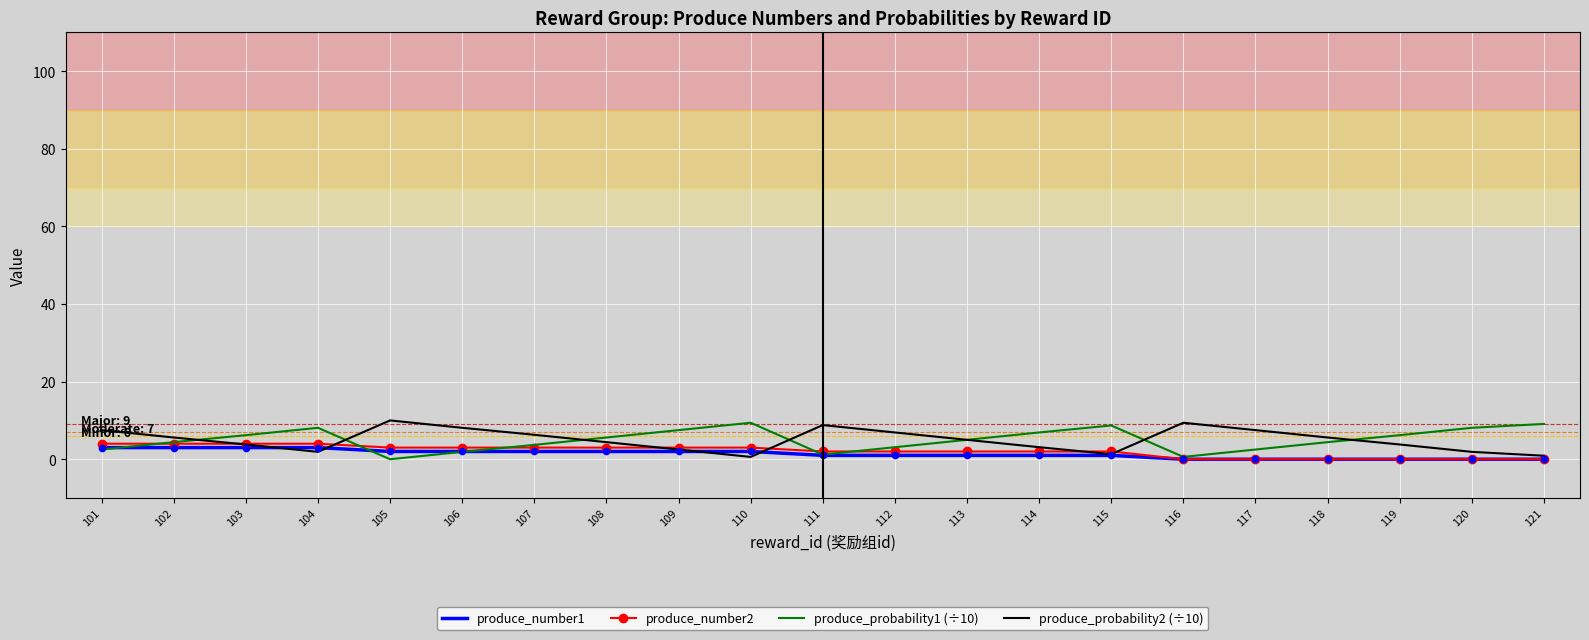

What are all the series names shown in the legend?

produce_number1, produce_number2, produce_probability1 (÷10), produce_probability2 (÷10)